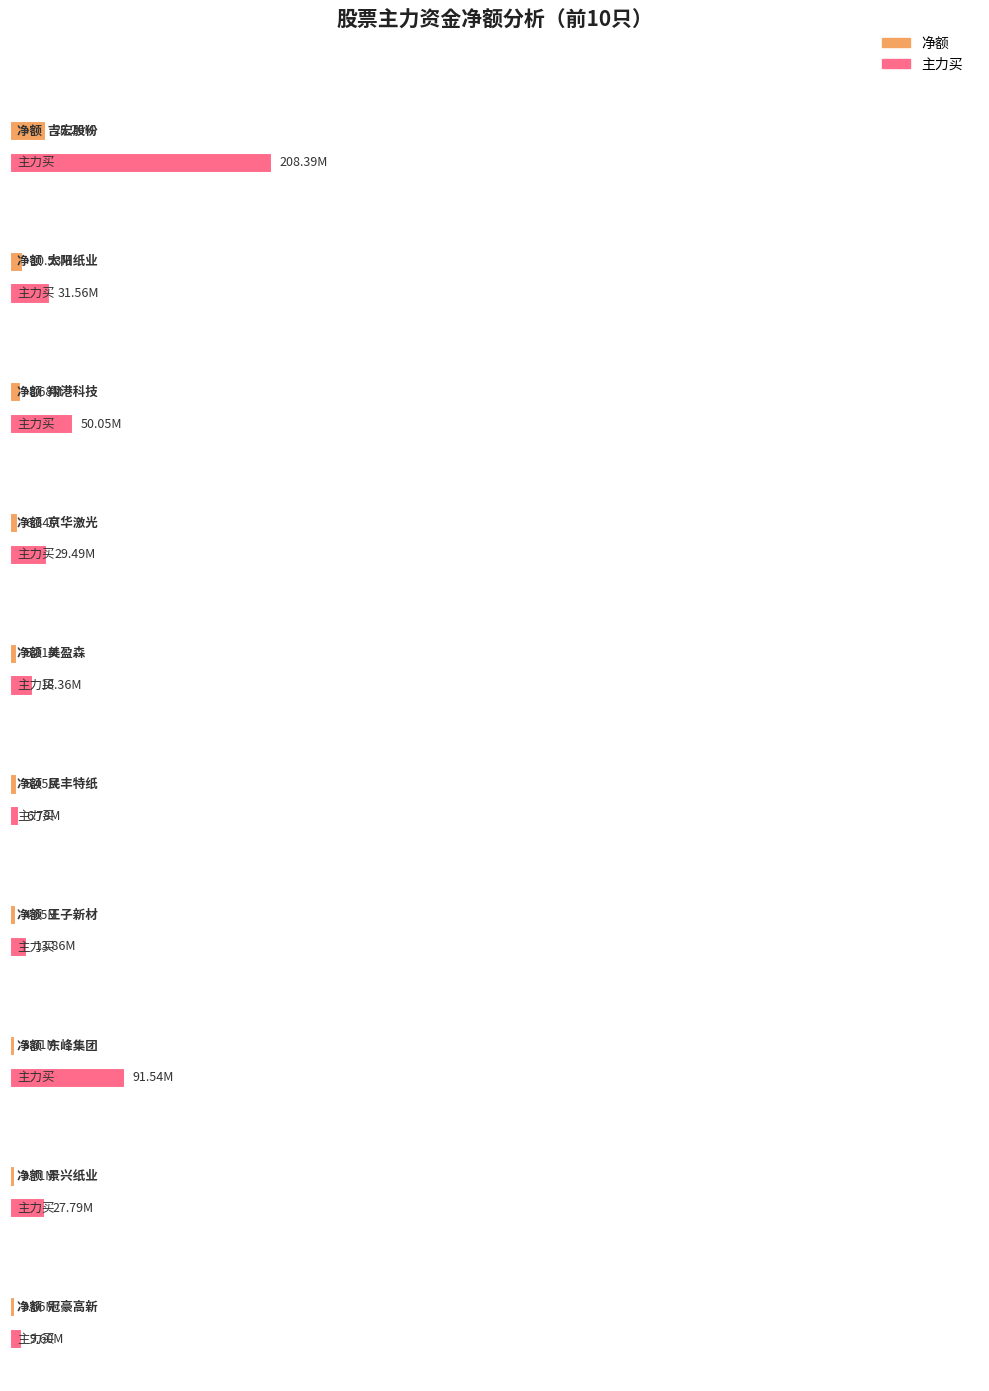

Which has a higher value, 景兴纸业 or 冠豪高新?

景兴纸业